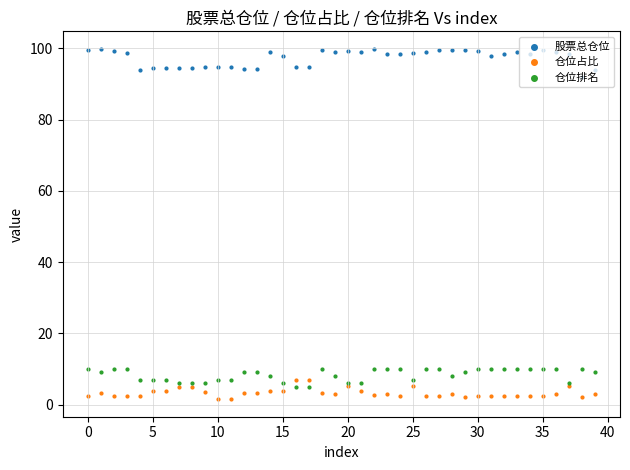

At how many categories does at least one series exceed 17?

40